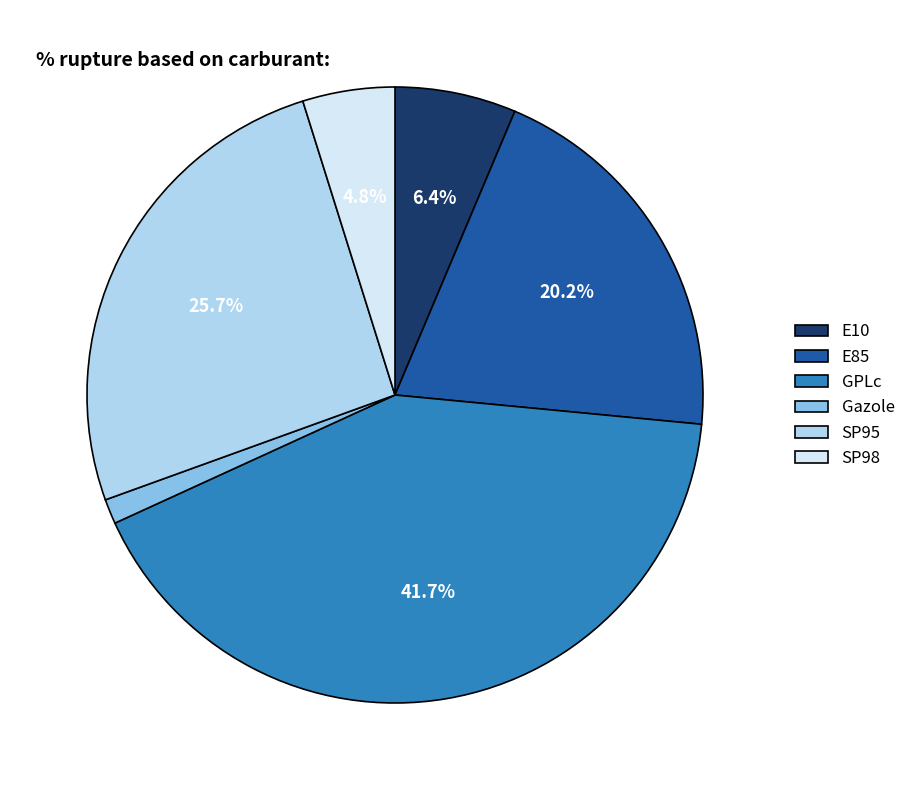

To the nearest percent, what is the difference between the SP95 and GPLc slice percentages?

16%